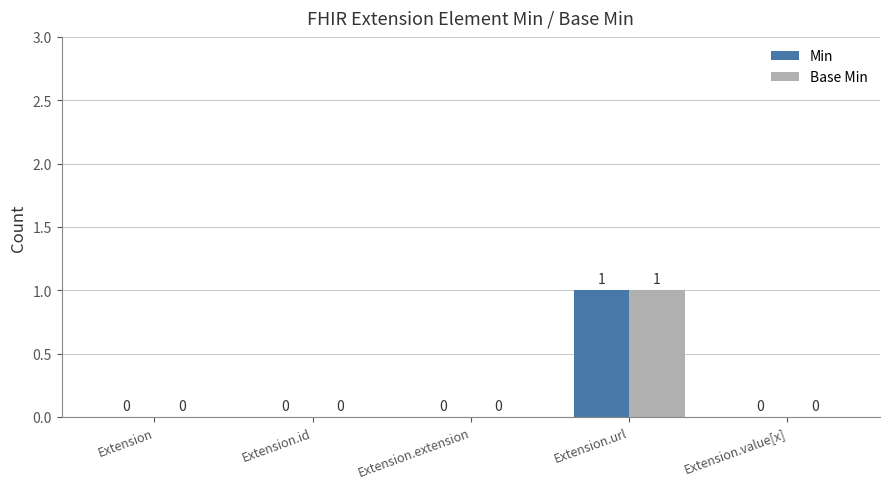

Is it true that Min equals 0 at Extension.id?

True